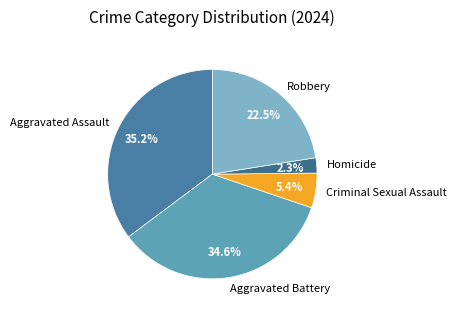

Rank the categories by value from highest to lowest.

Aggravated Assault, Aggravated Battery, Robbery, Criminal Sexual Assault, Homicide